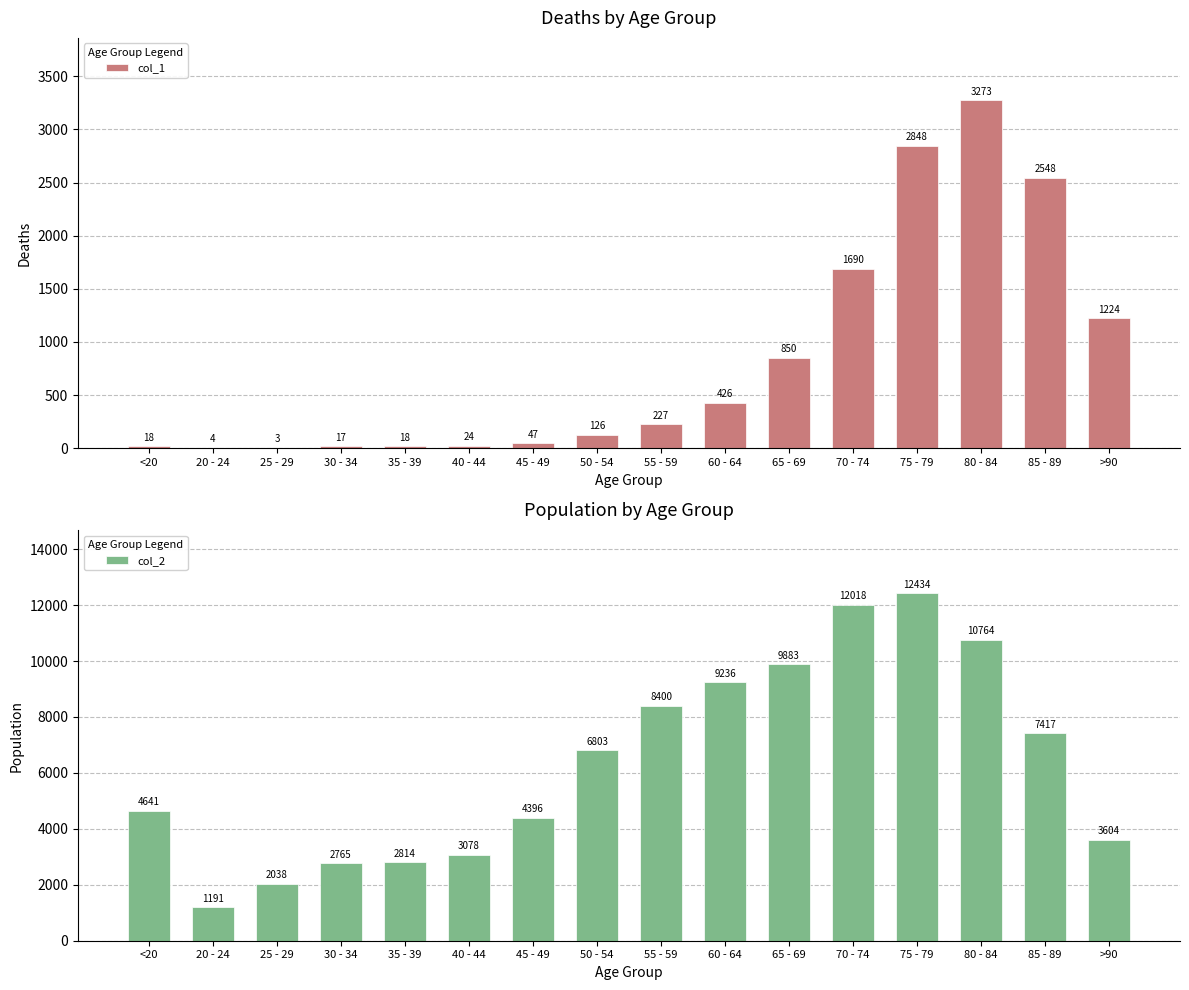

How many data points in col_2 are less than 6803?

8